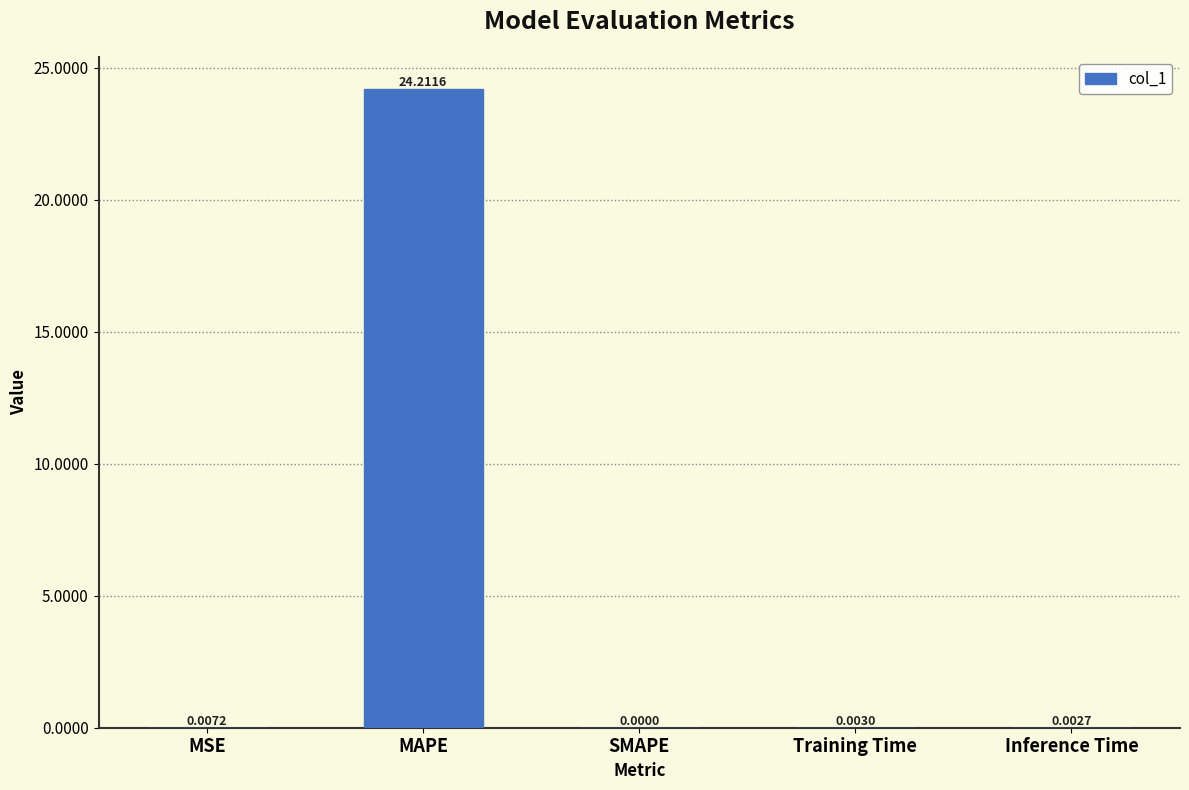

What is the sum of all values?

24.2